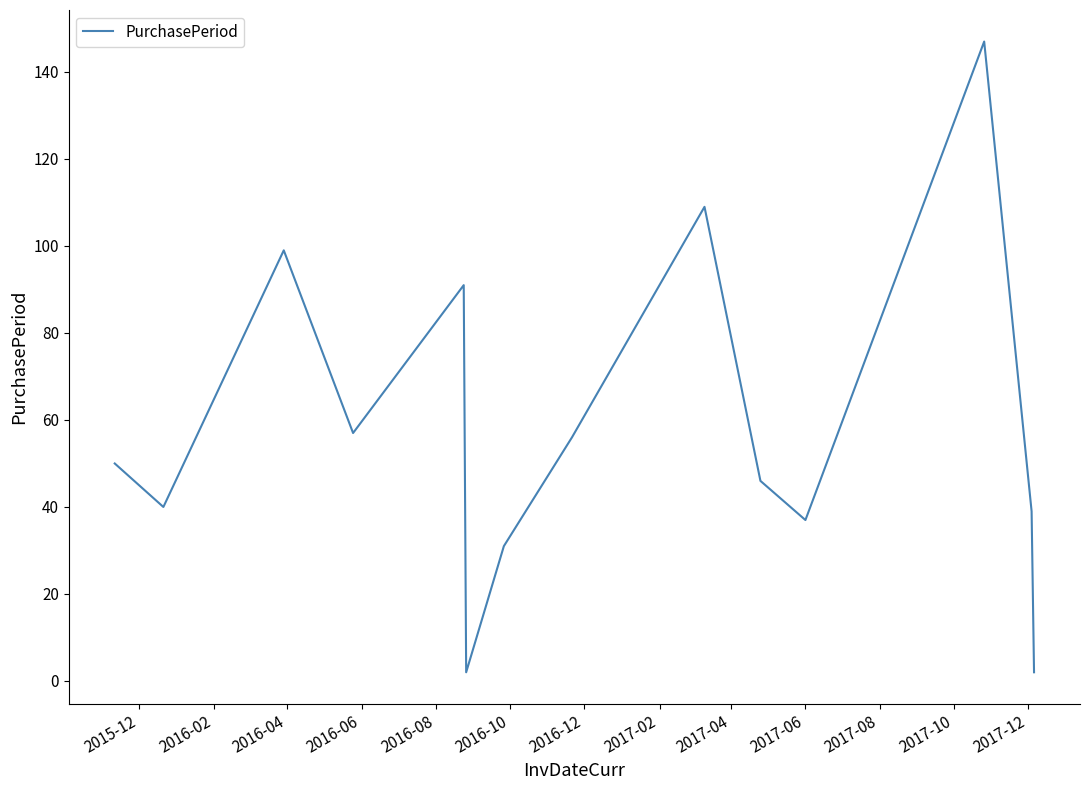

What is the greatest value displayed?

147